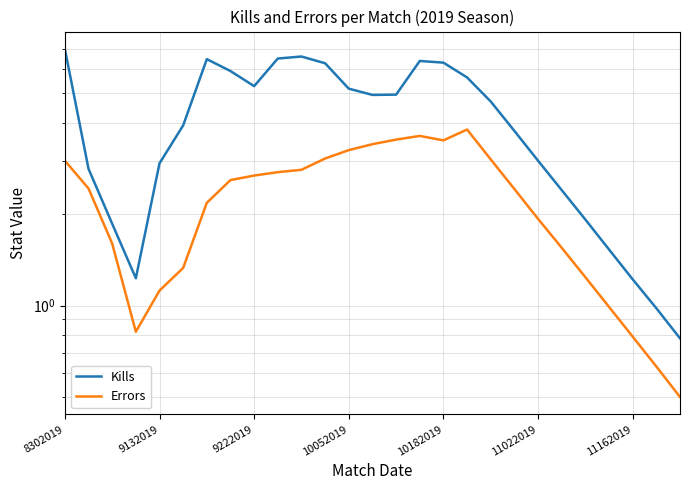

True or false: Kills and Errors intersect in this chart.

False